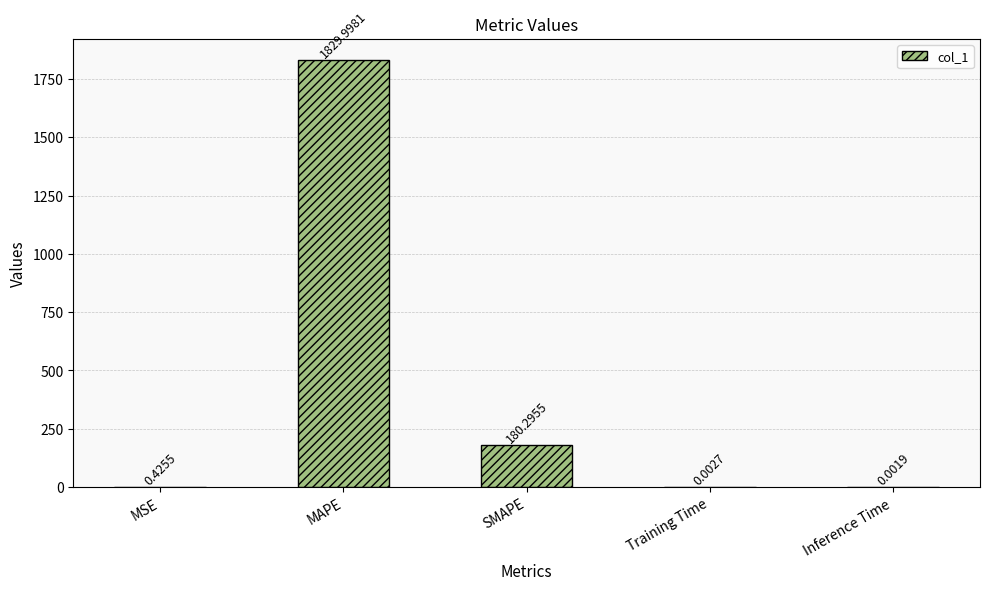

Between SMAPE and Training Time, which is larger?

SMAPE